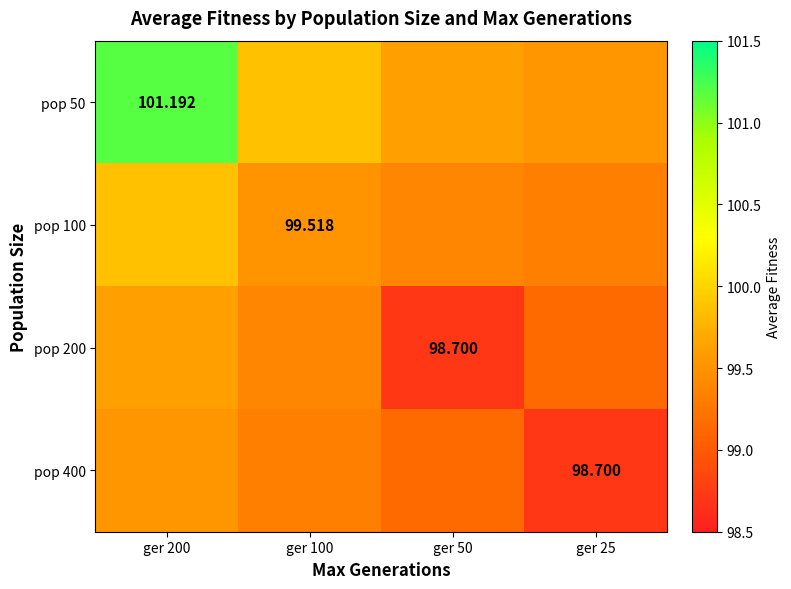

What is the sum of all pop 50 values?

400.2